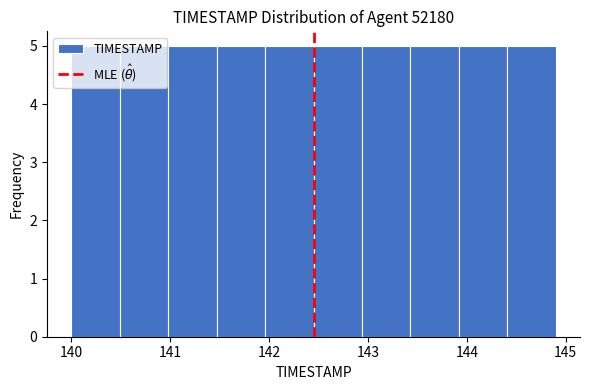

Reading left to right, list every bar in this chart as the range it spans on the x-axis followed by its height. Neither the bar edges nor the heights are printed on the chart, so give them approximately, as read against the axes.

140.00 to 140.49: 5
140.49 to 140.98: 5
140.98 to 141.47: 5
141.47 to 141.96: 5
141.96 to 142.45: 5
142.45 to 142.94: 5
142.94 to 143.43: 5
143.43 to 143.92: 5
143.92 to 144.41: 5
144.41 to 144.90: 5